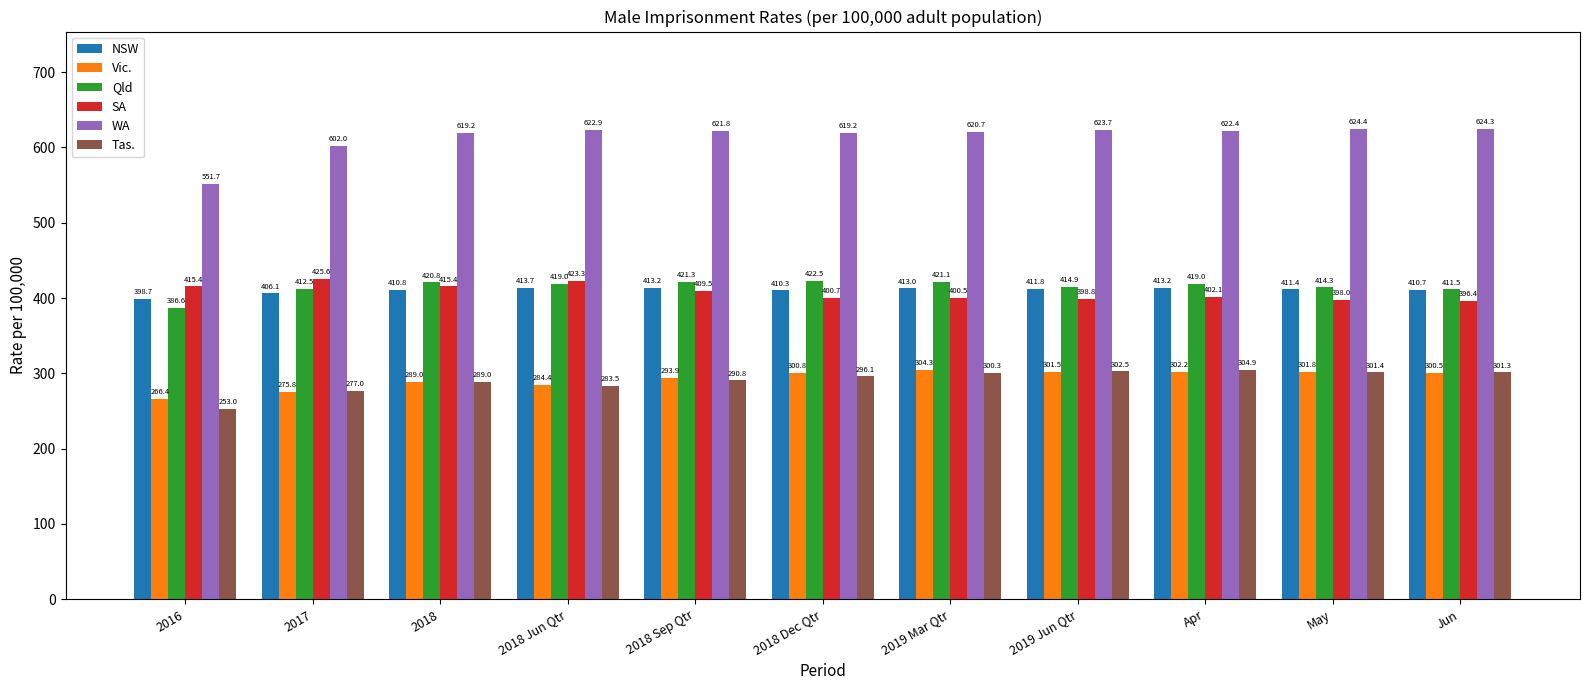

What is the sum of all Tas. values?

3199.8